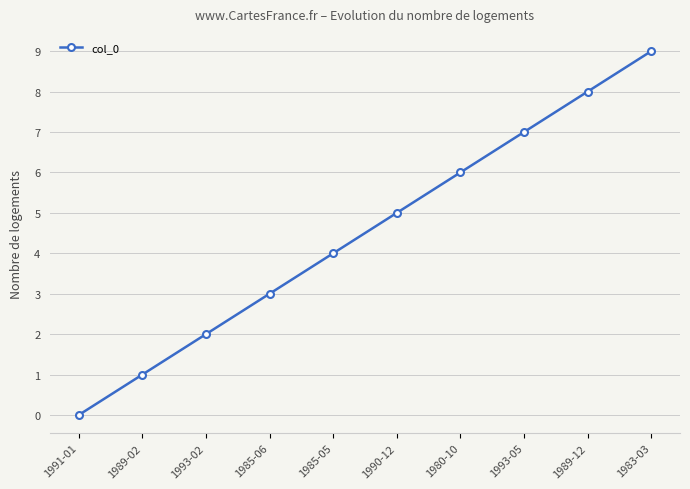

What is the label of the 8th point from the left?

1993-05